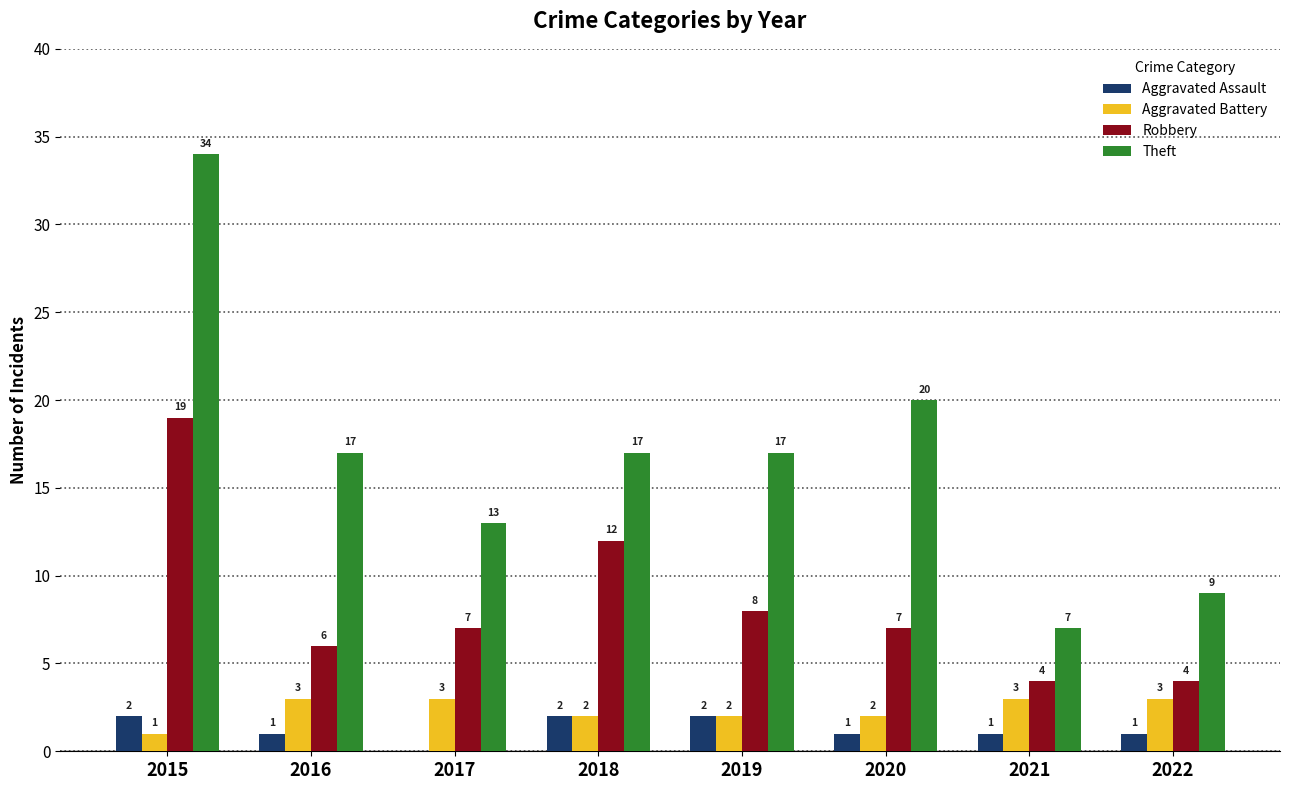

How many Theft values are between 13 and 20?

5